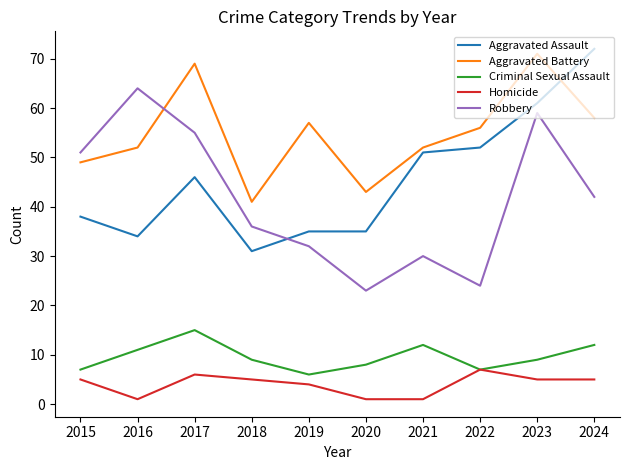

What is the spread (max minus min) of values at 2018?

36